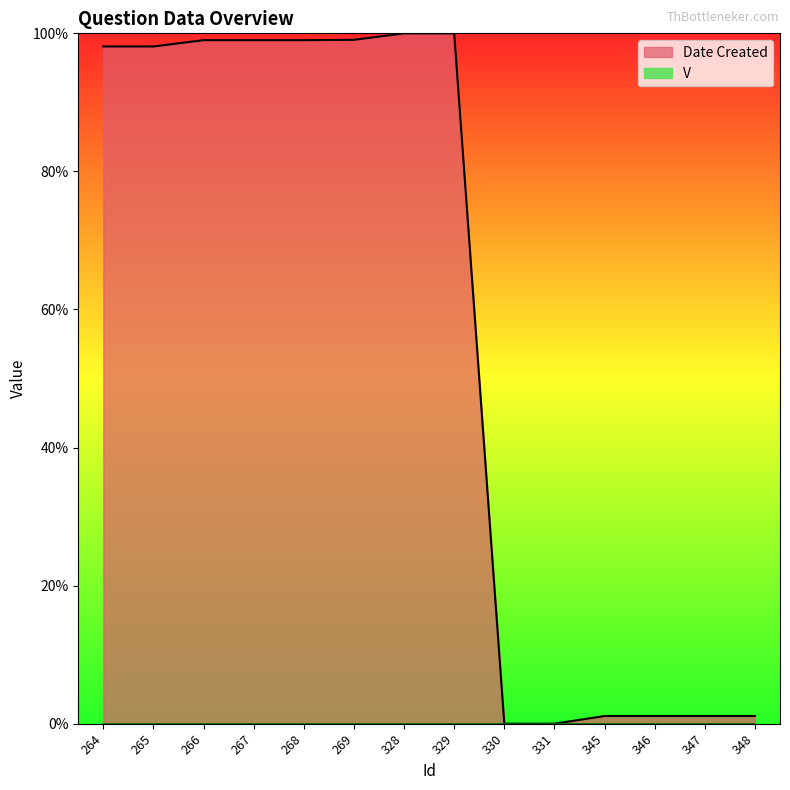

The chart shows a value of 1.4 at 269. True or false?

False